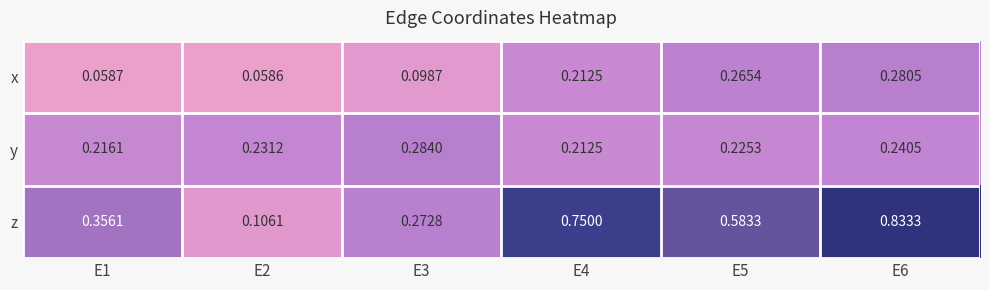

Which series has the widest spread of values?

z